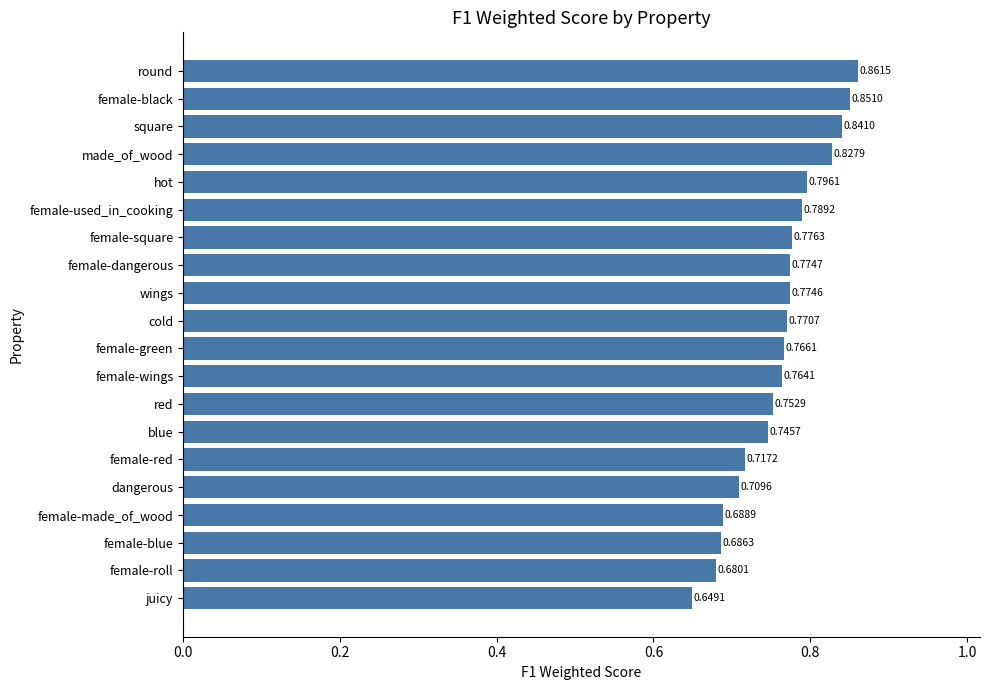

What is the label of the 7th bar from the bottom?

blue